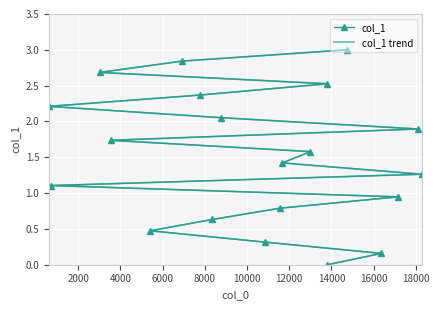

The value of col_1 trend at 14 is 1.1. True or false?

False